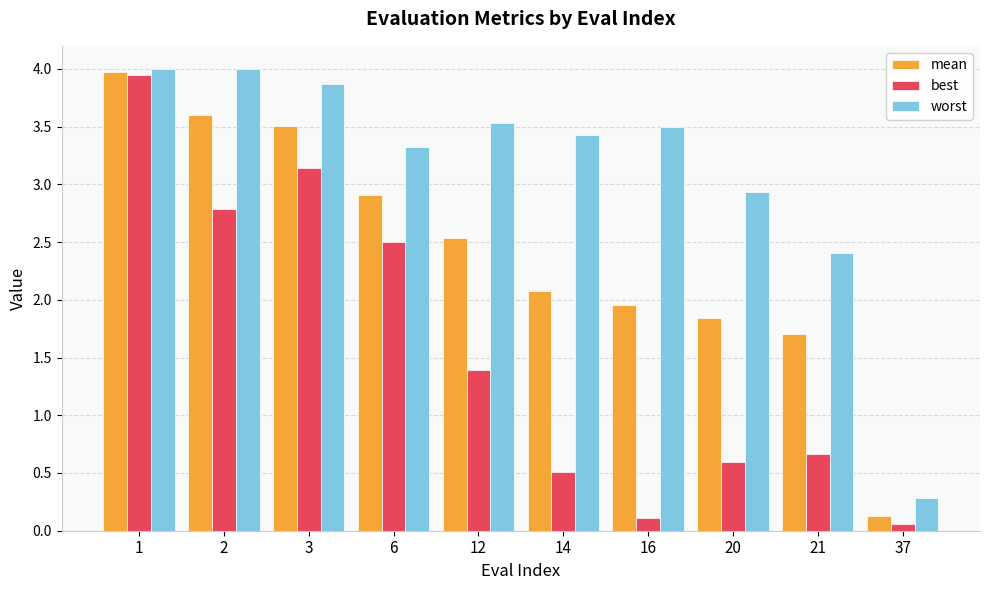

Between 16 and 37, which series saw the biggest shift?

worst